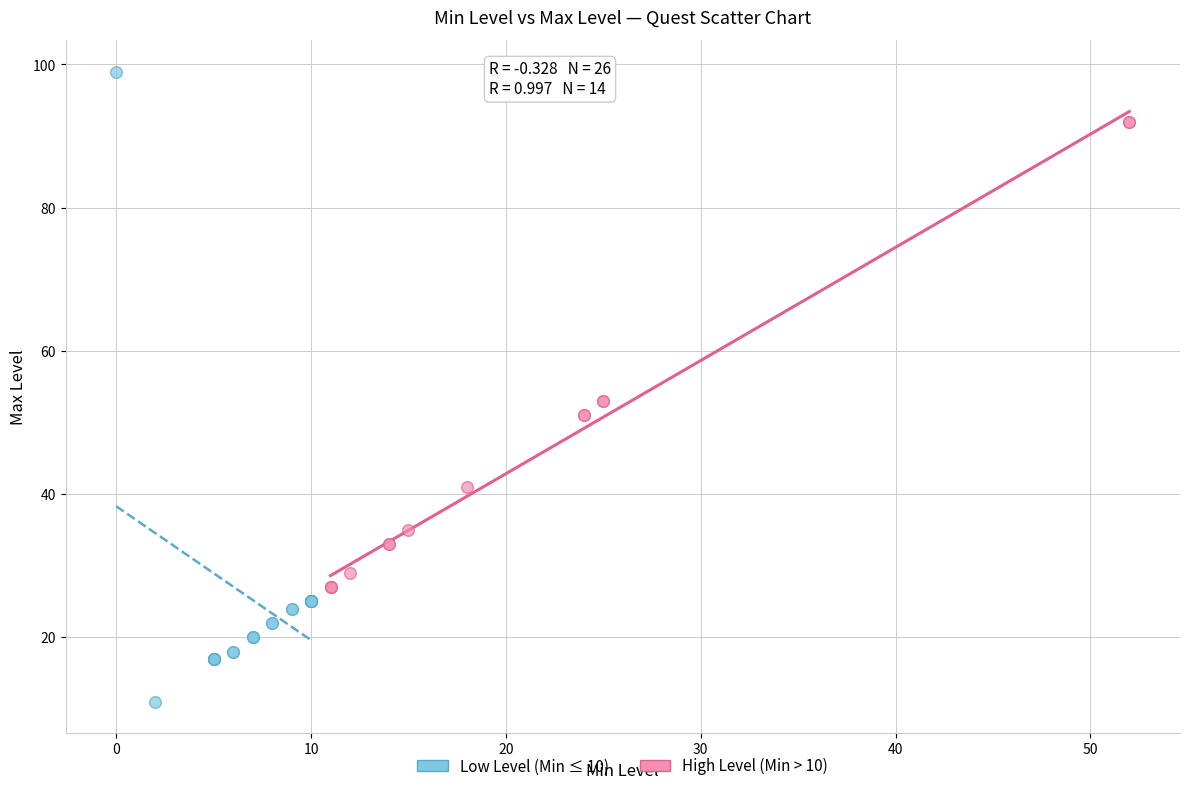

Which series reaches the maximum Y coordinate?

Low Level (Min ≤ 10)